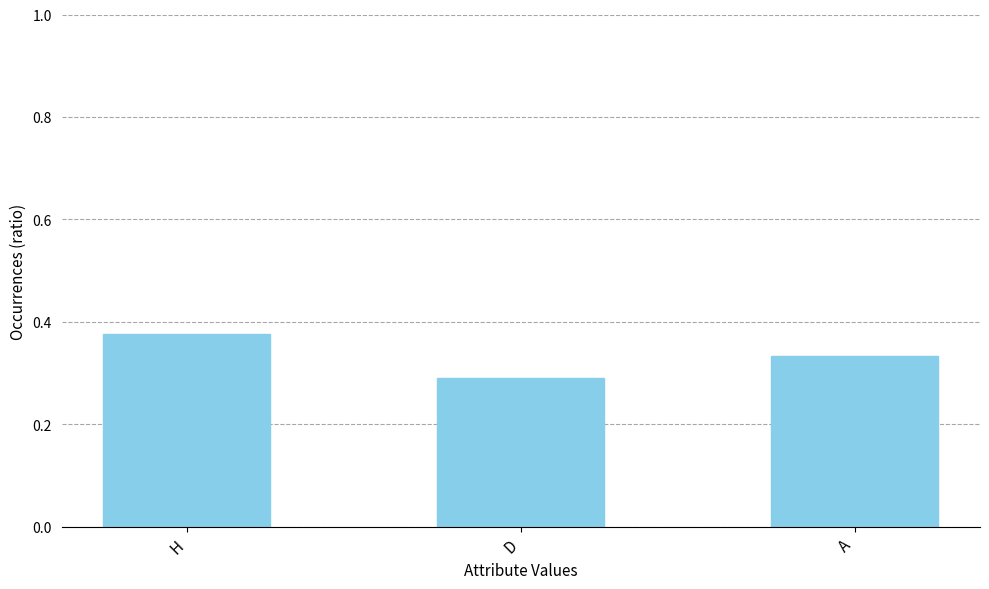

How many categories are shown in the chart?

3